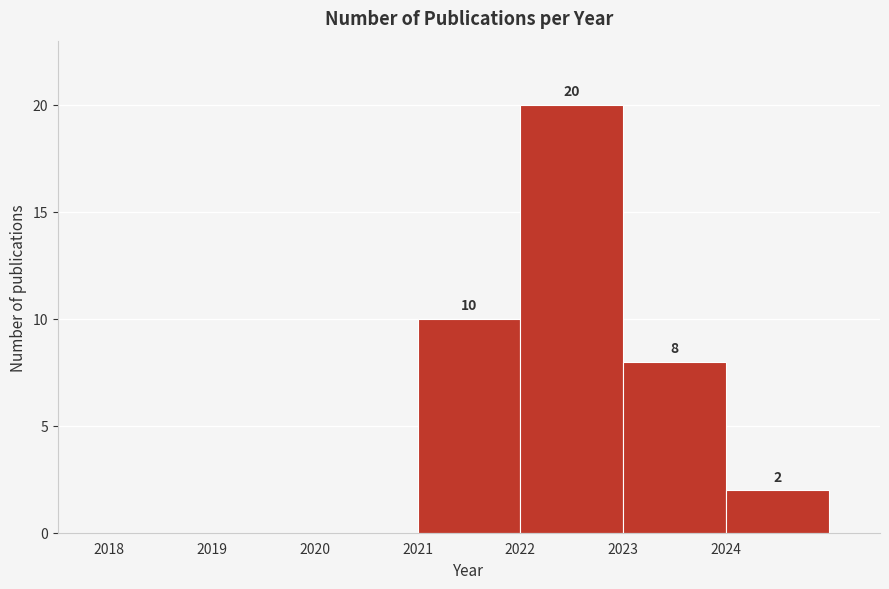

Which range on the x-axis has the tallest bar?

2022 to 2023